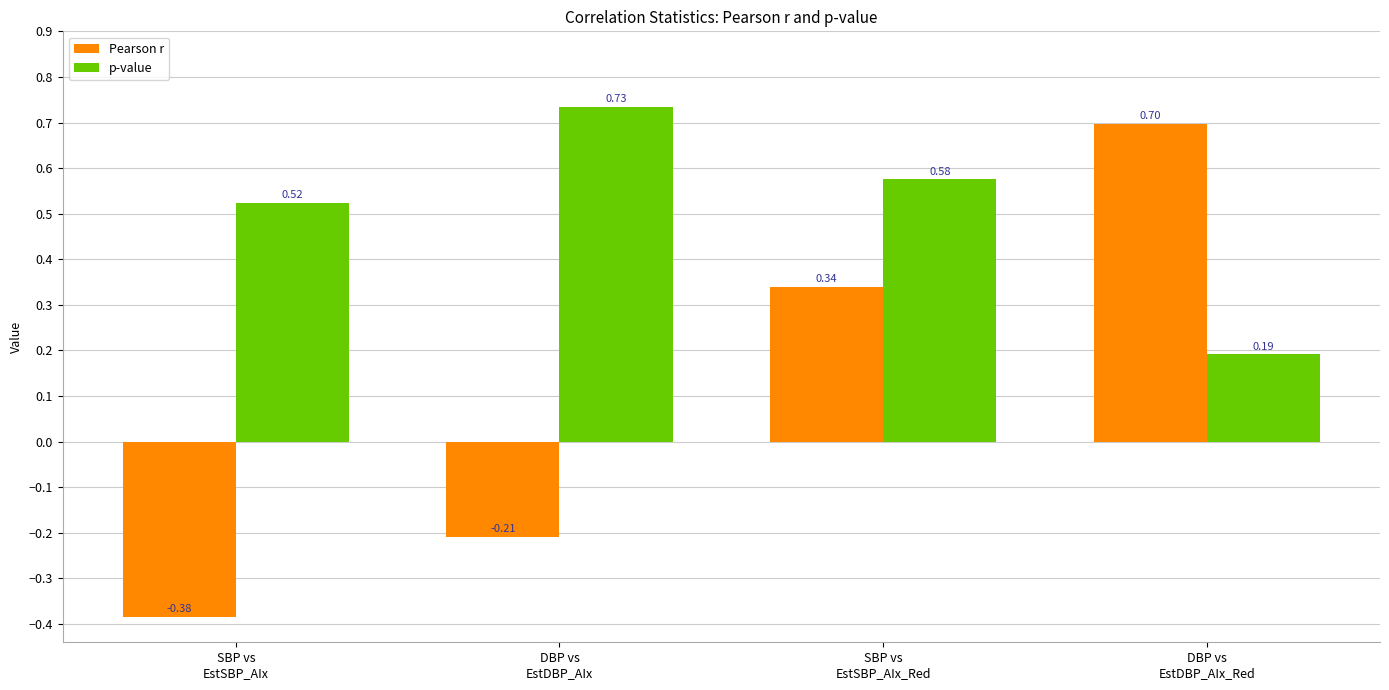

At SBP vs
EstSBP_AIx, list the series in order from largest to smallest.

p-value, Pearson r